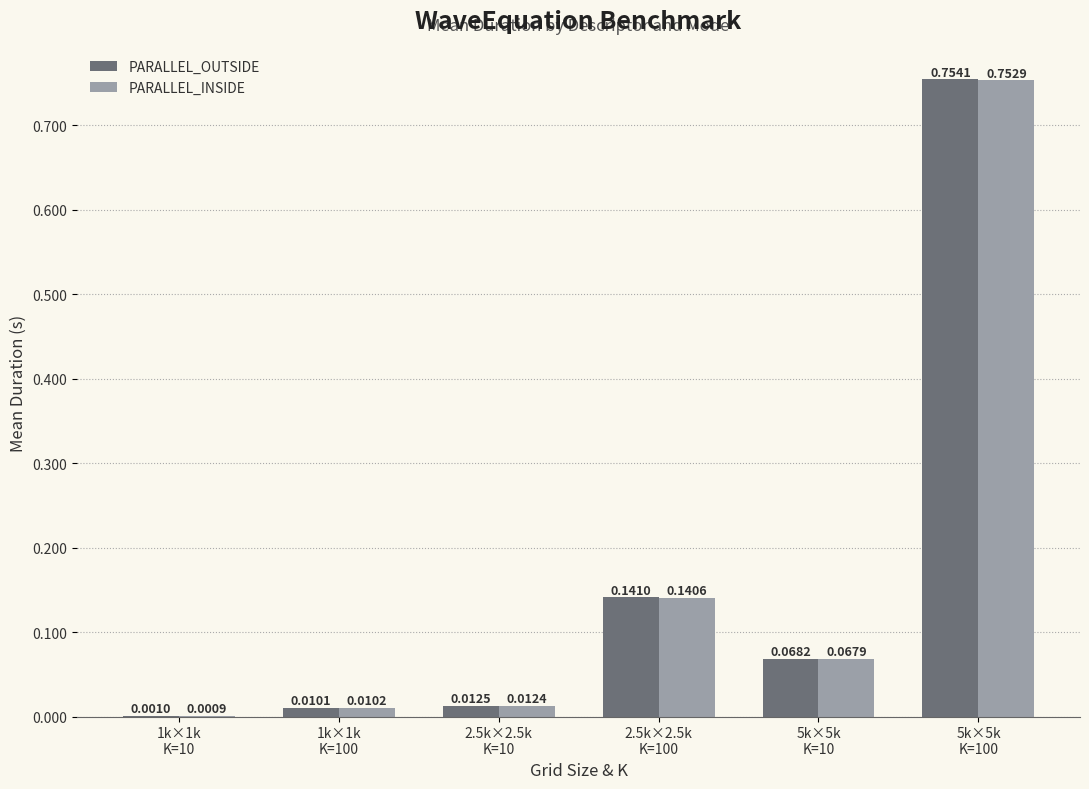

What is the sum of all PARALLEL_INSIDE values?

1.0